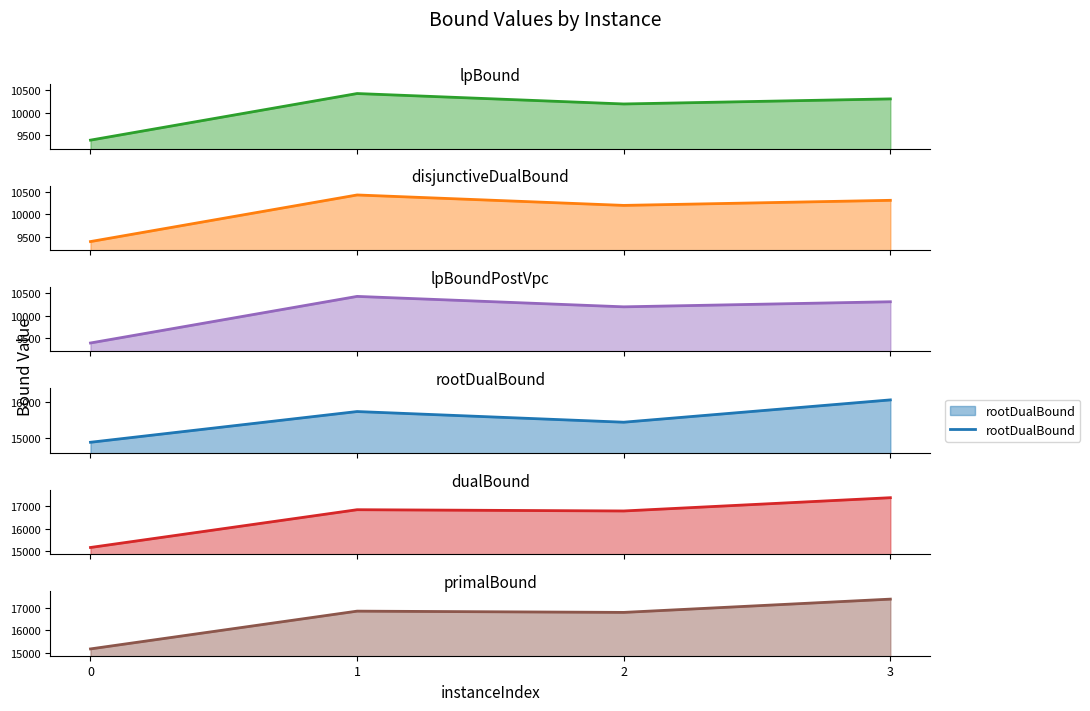

What is the spread (max minus min) of values at 3?

7087.5